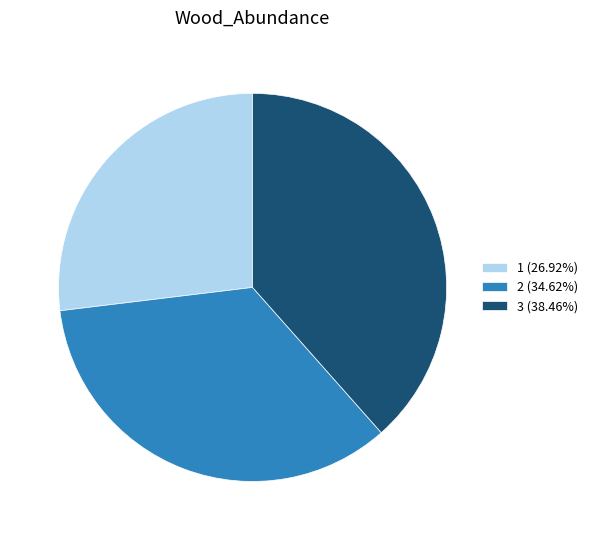

How many segments does this pie chart have?

3